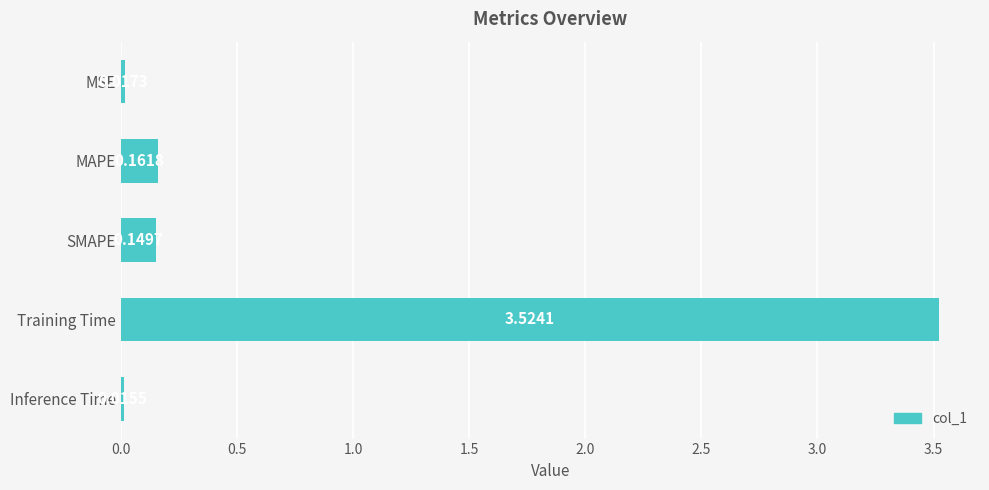

Which category has the highest value across all series?

Training Time